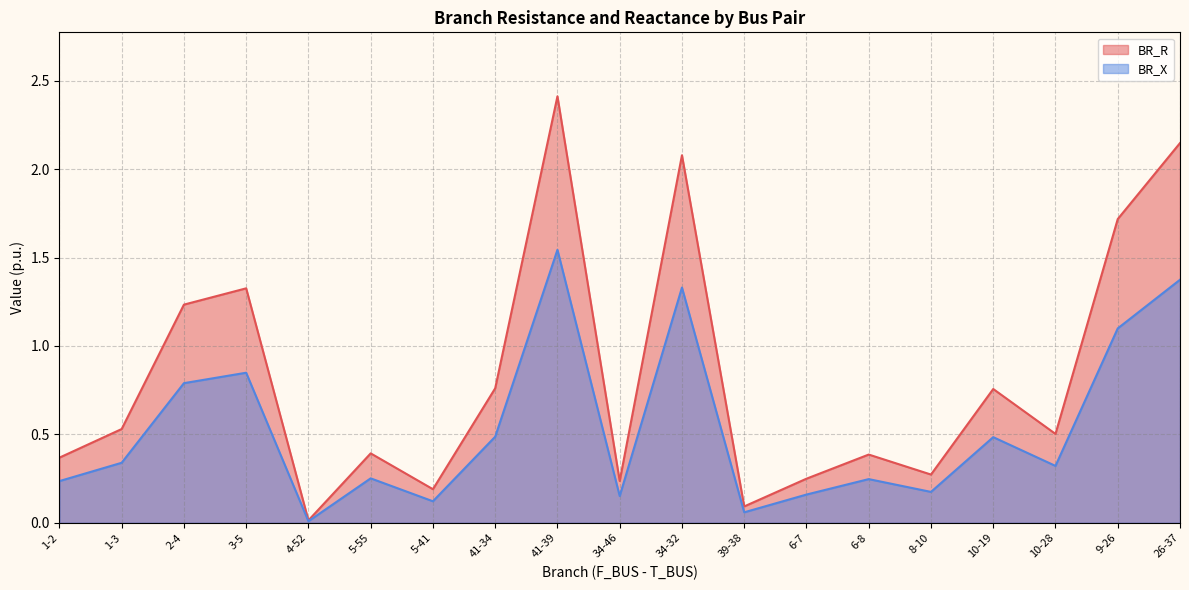

Reading left to right, list all the values displayed in this chart.

BR_R: 0.4	0.5	1.2	1.3	0.0	0.4	0.2	0.8	2.4	0.2	2.1	0.1	0.2	0.4	0.3	0.8	0.5	1.7	2.1
BR_X: 0.2	0.3	0.8	0.8	0.0	0.3	0.1	0.5	1.5	0.2	1.3	0.1	0.2	0.2	0.2	0.5	0.3	1.1	1.4